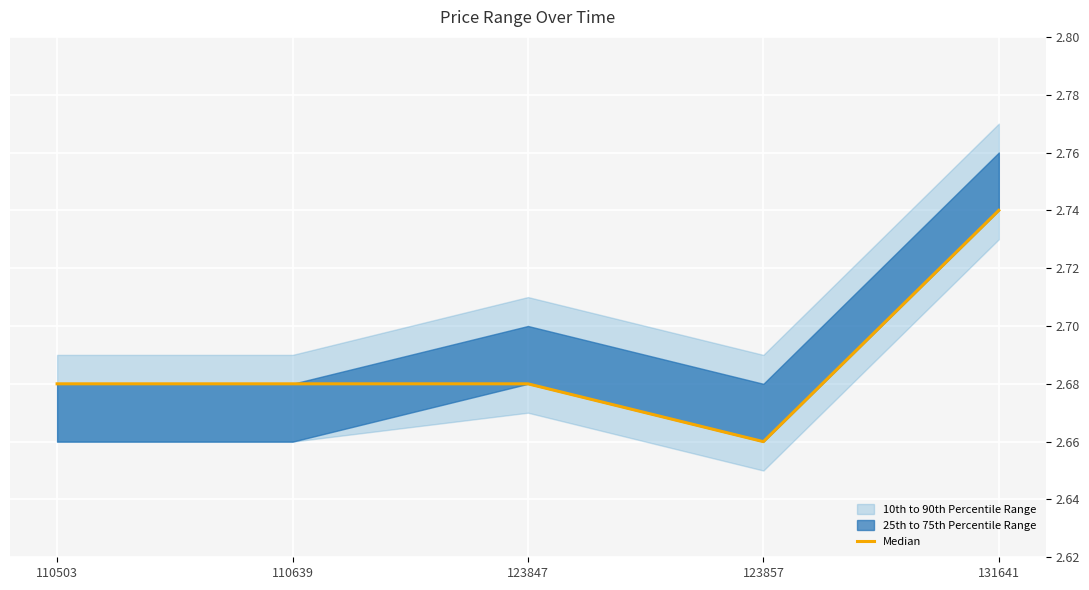

Rank the categories by value from highest to lowest.

131641, 110503, 110639, 123847, 123857